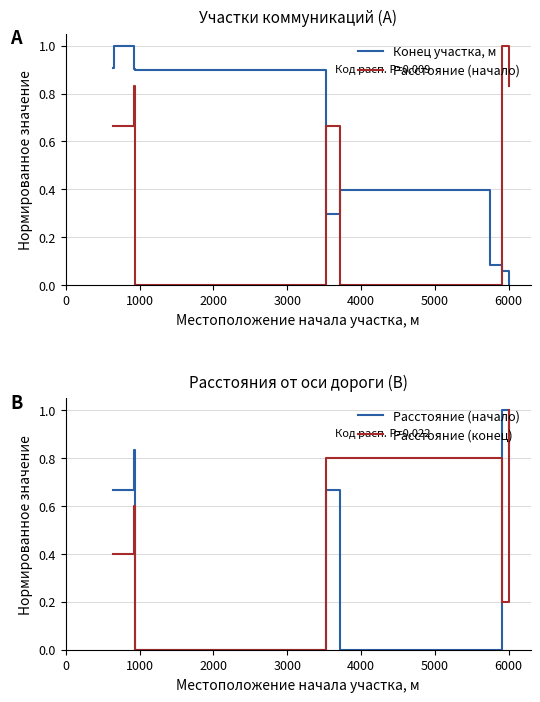

True or false: Расстояние (начало) has a value of 1.0 at 1000.

False